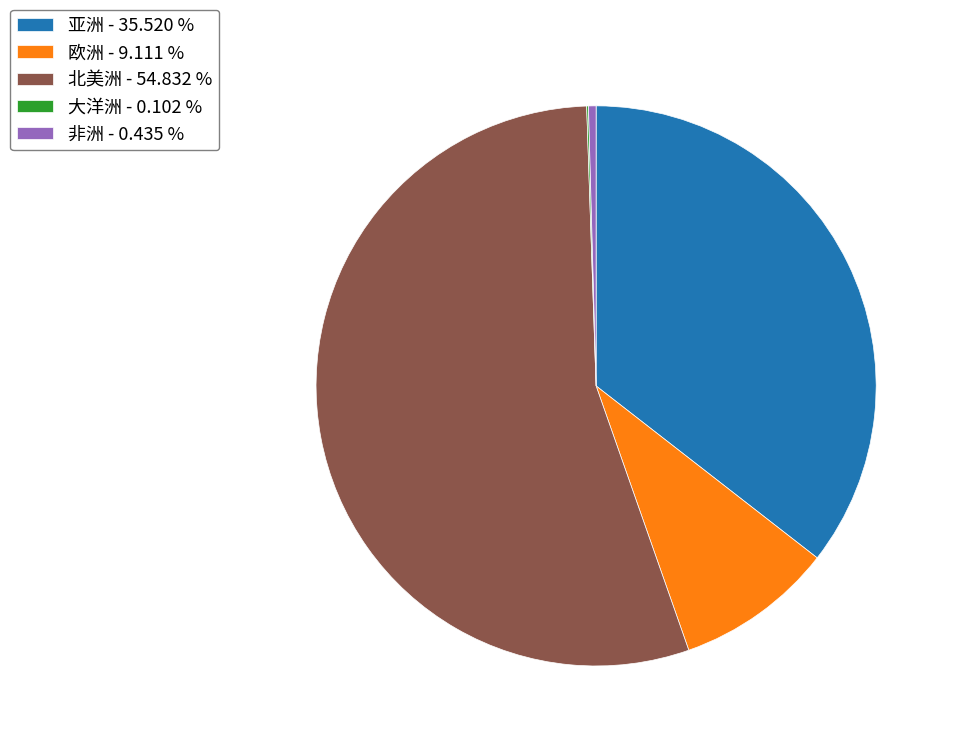

The 北美洲 slice represents 55% of the pie. True or false?

True